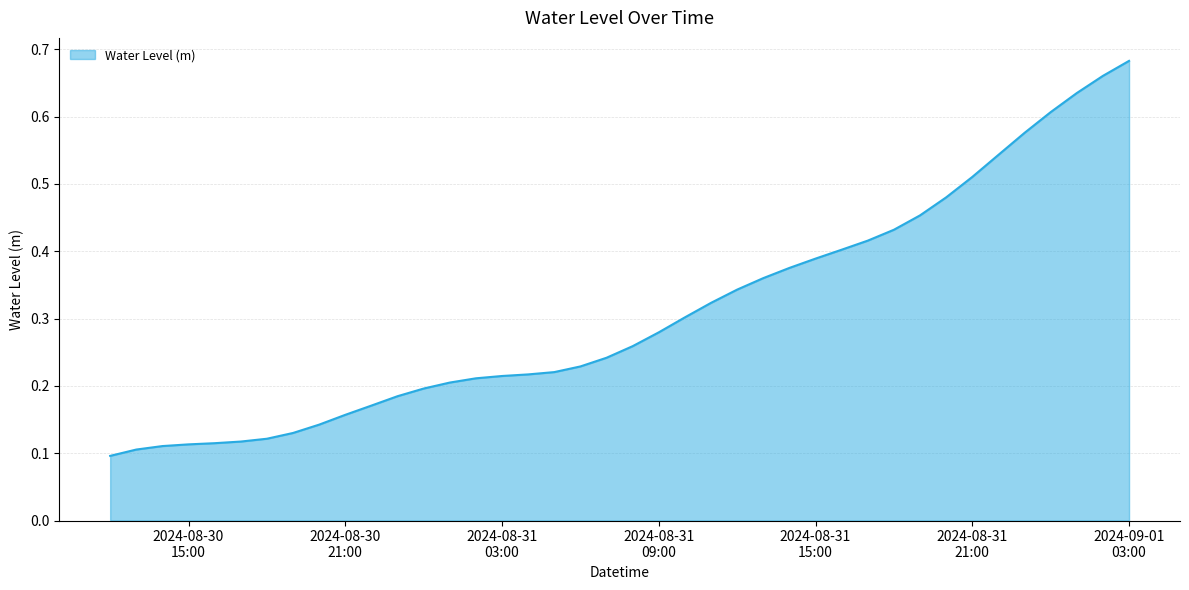

How many values are between 0 and 1?

40